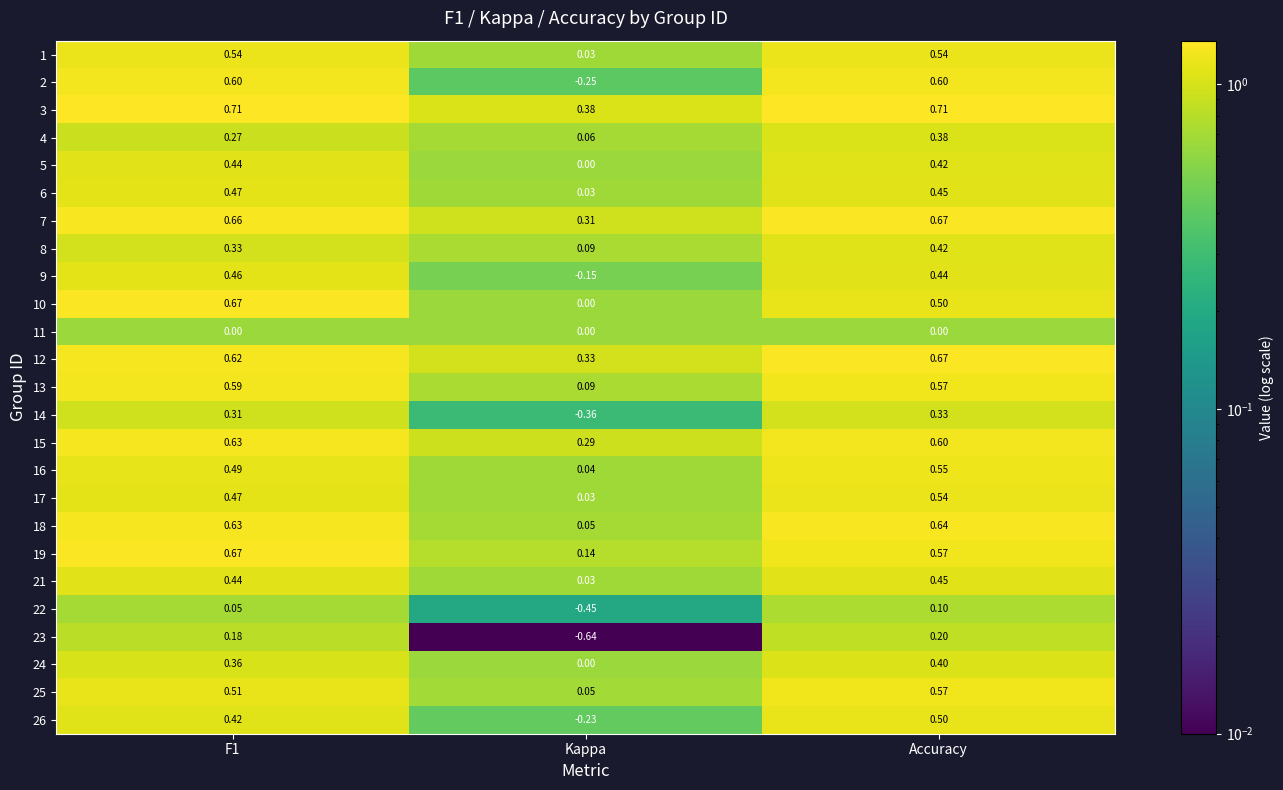

At which label does 24 reach its peak?

Accuracy